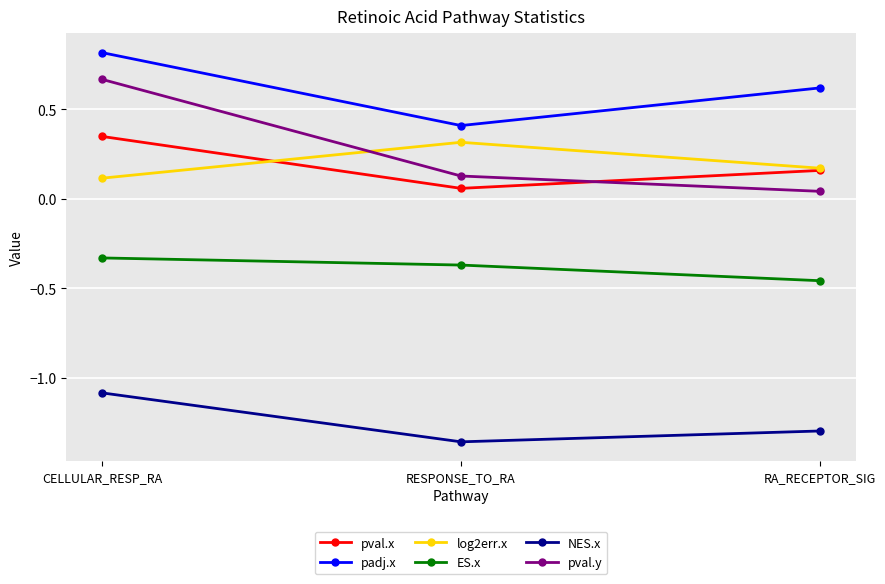

What is the difference between the maximum and minimum values in the pval.y series?

0.6